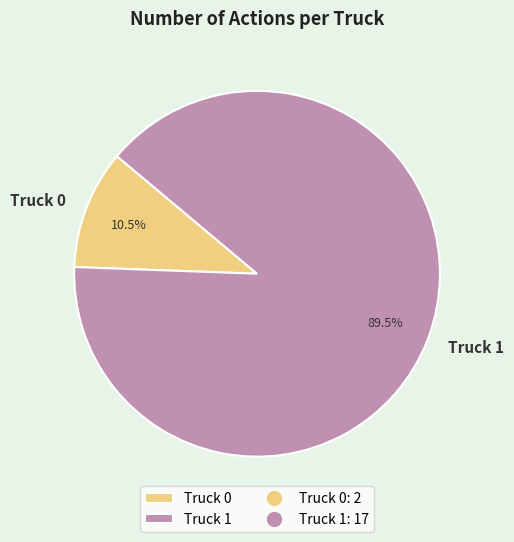

Does Truck 1 represent more than half of the total?

Yes